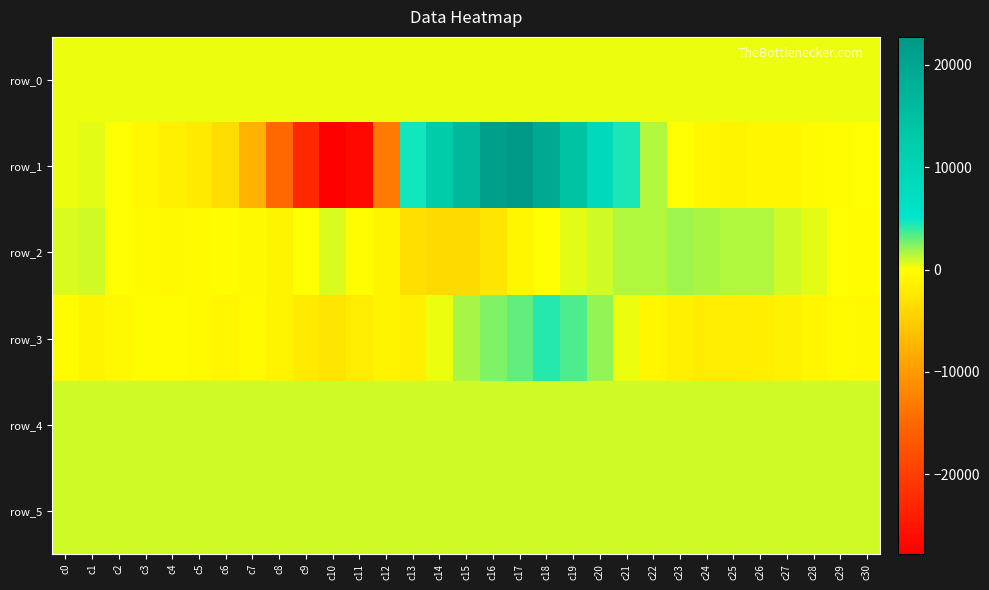

Is the value of row_5 at c9 greater than the value of row_1 at c6?

Yes